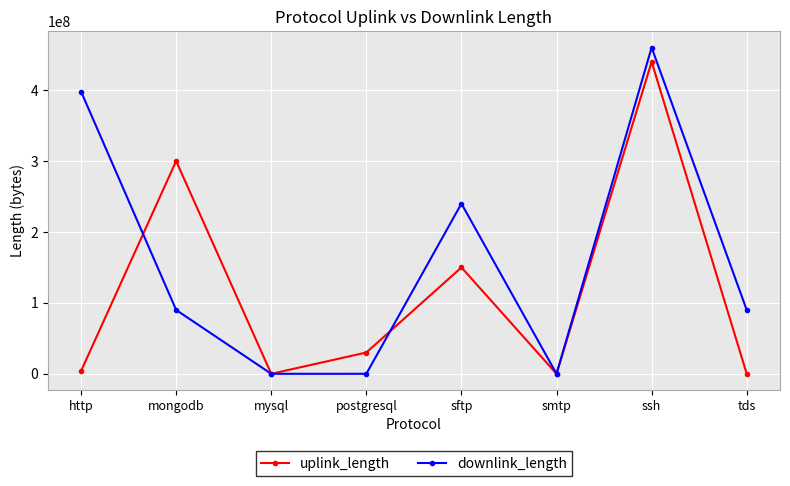

At which label is downlink_length closest to 230021398?

sftp